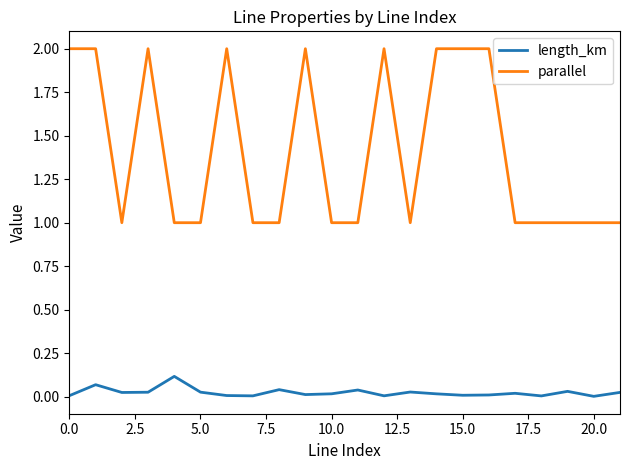

List the series in order of their overall mean, lowest first.

length_km, parallel